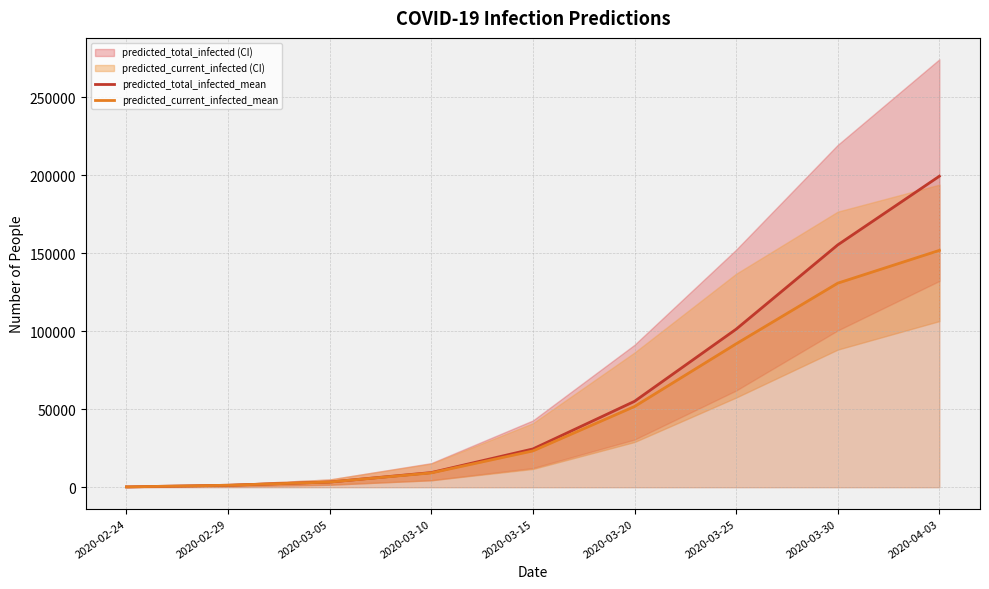

Reading left to right, list all the values displayed in this chart.

predicted_total_infected_mean: 211	1265	3321	9399	24539	55069	101315	155358	199389
predicted_current_infected_mean: 211	1265	3321	9189	23274	51748	91916	130819	151835